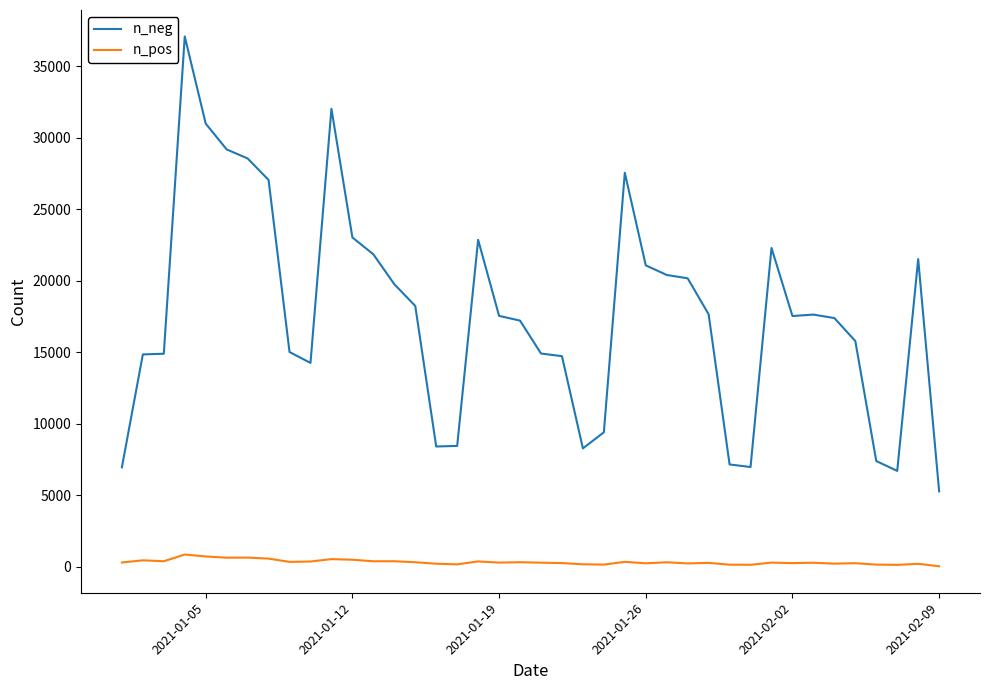

True or false: n_pos and n_neg cross at least once.

False